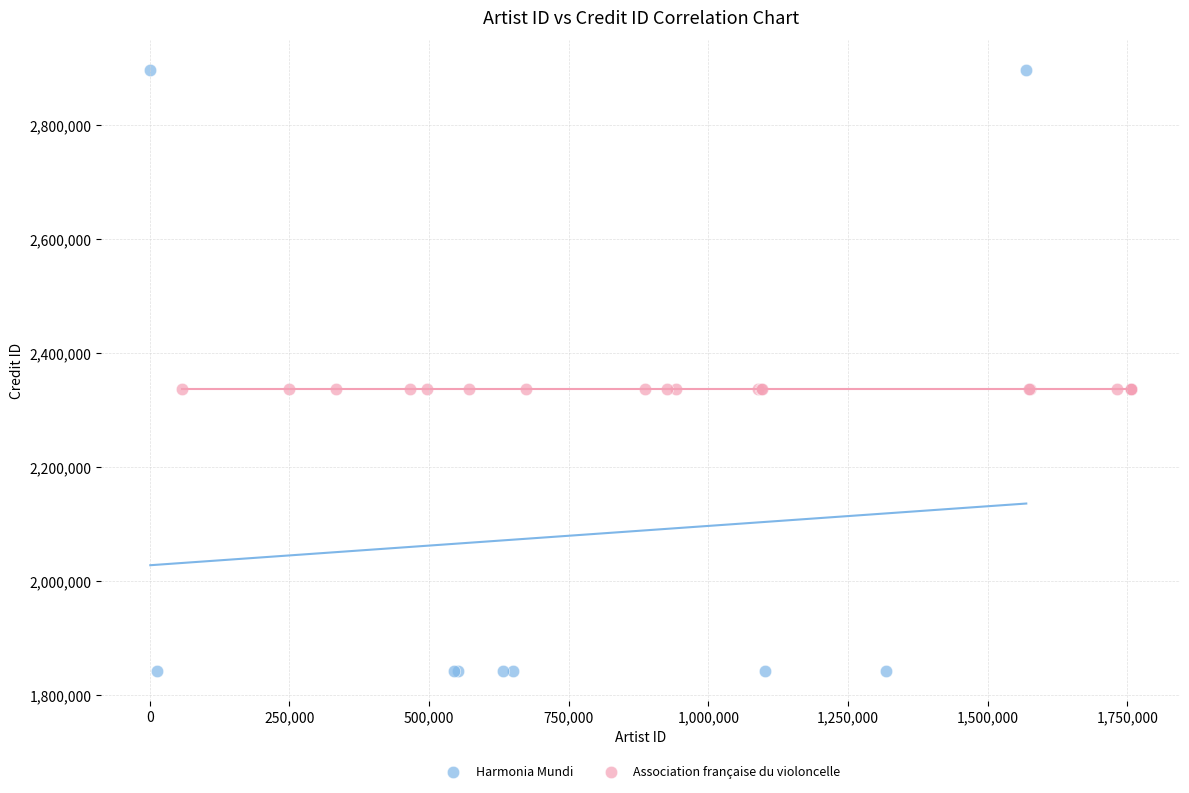

Which series contains the lowest Y value?

Harmonia Mundi